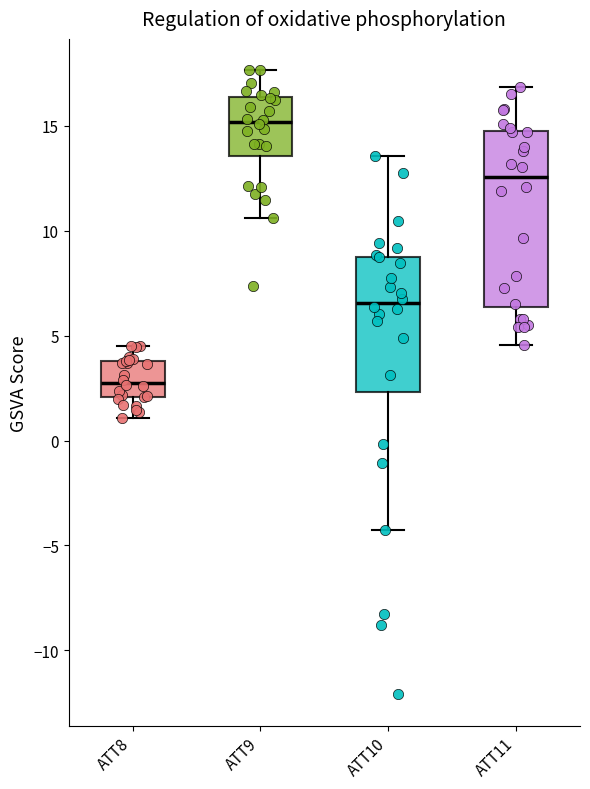

Reading left to right, transcribe this box plot: for each box, give where its median line is, the range the box spans, and where its two whiskers end, as read against the y-axis. The values are not printed on the chart, so give them approximately, as read against the axis.

ATT8: median 3.0, box 2.0 to 4.0, whiskers 1.0 to 4.5
ATT9: median 15.0, box 13.5 to 16.5, whiskers 10.5 to 17.5
ATT10: median 6.5, box 2.5 to 8.5, whiskers -4.5 to 13.5
ATT11: median 12.5, box 6.5 to 15.0, whiskers 4.5 to 17.0